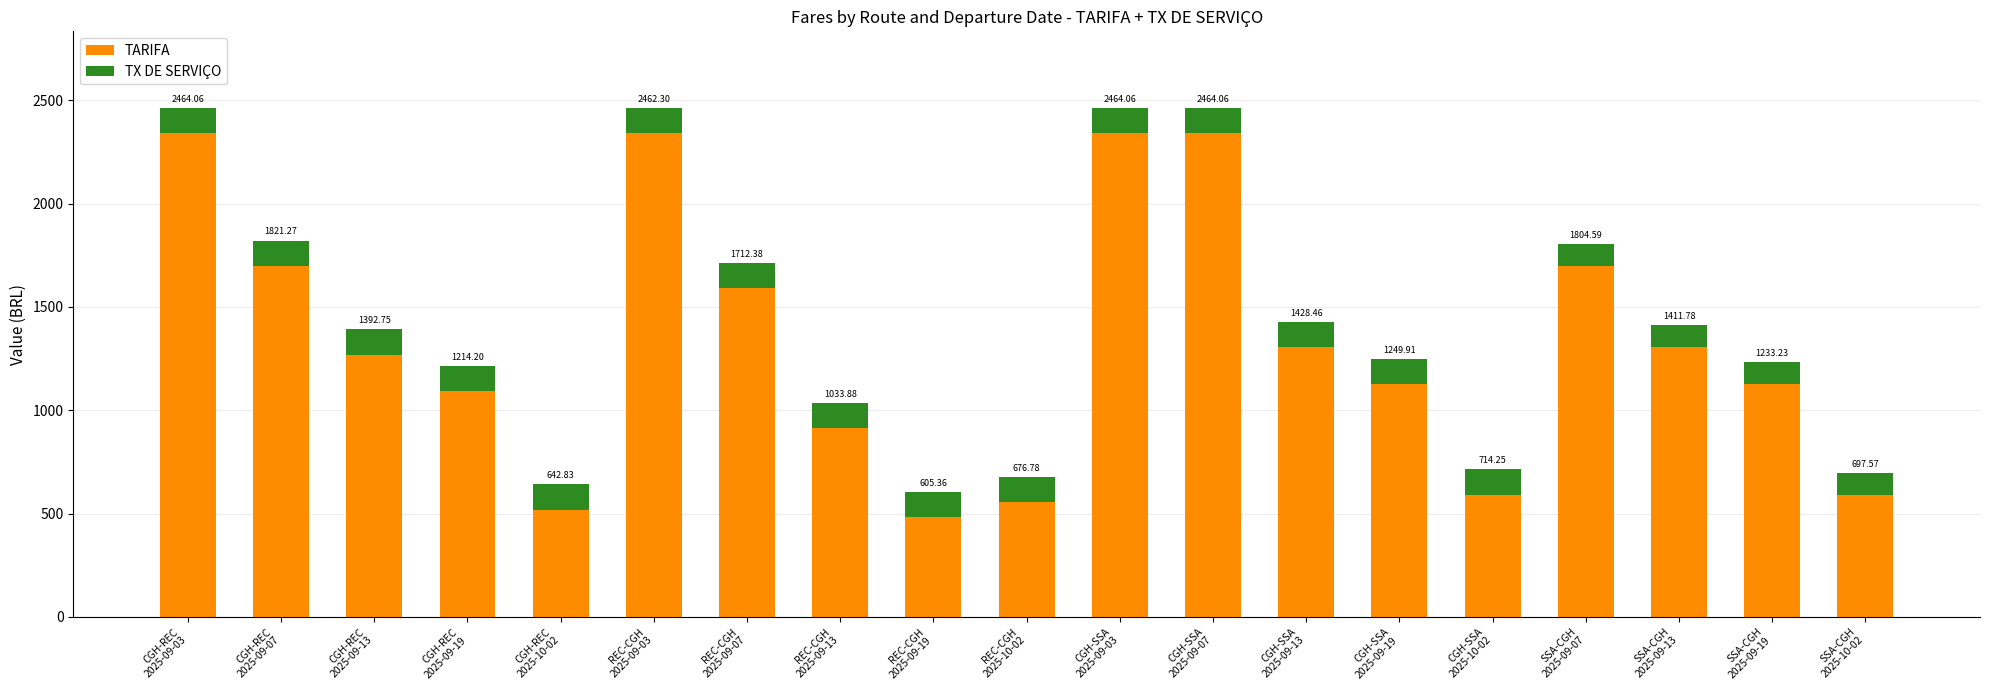

Is it true that TX DE SERVIÇO equals 106.2 at SSA-CGH
2025-09-13?

True